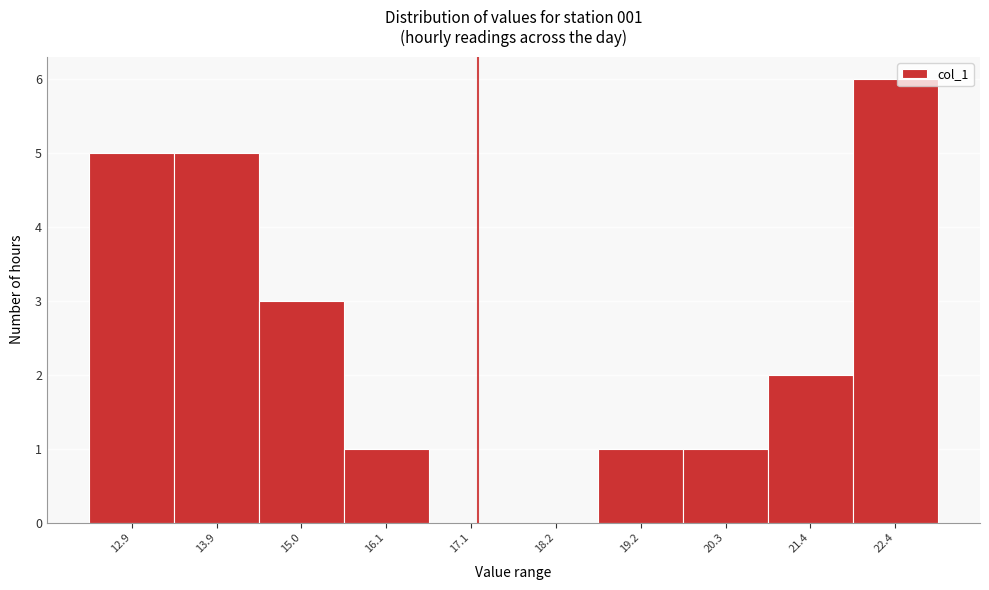

Reading left to right, list all the values displayed in this chart.

12.9=5	13.9=5	15.0=3	16.1=1	17.1=0	18.2=0	19.2=1	20.3=1	21.4=2	22.4=6